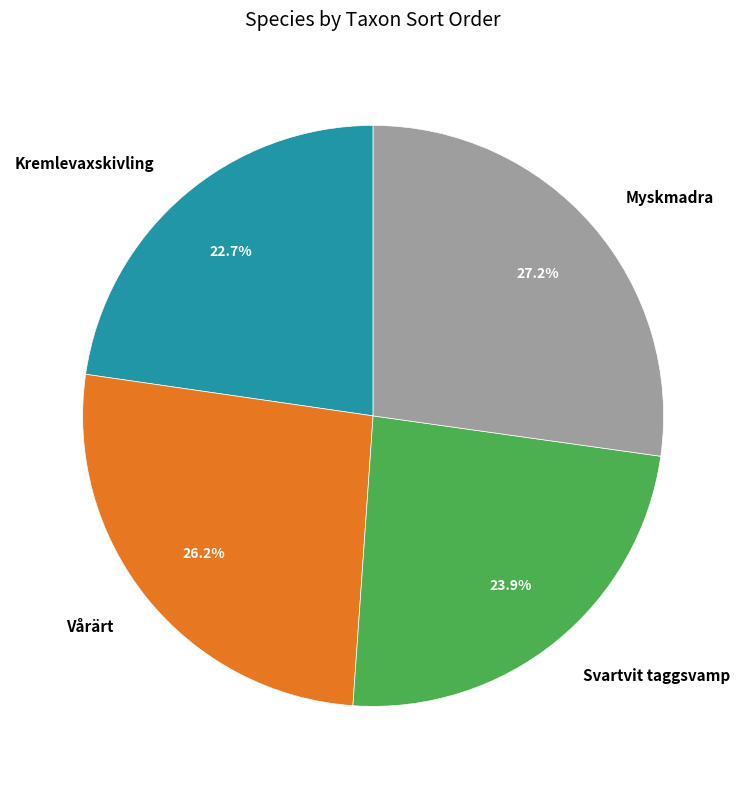

Which has a higher value, Vårärt or Svartvit taggsvamp?

Vårärt